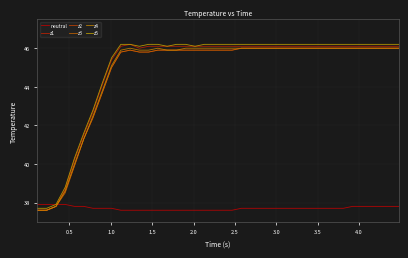

Which series has the largest range (max minus min)?

z1